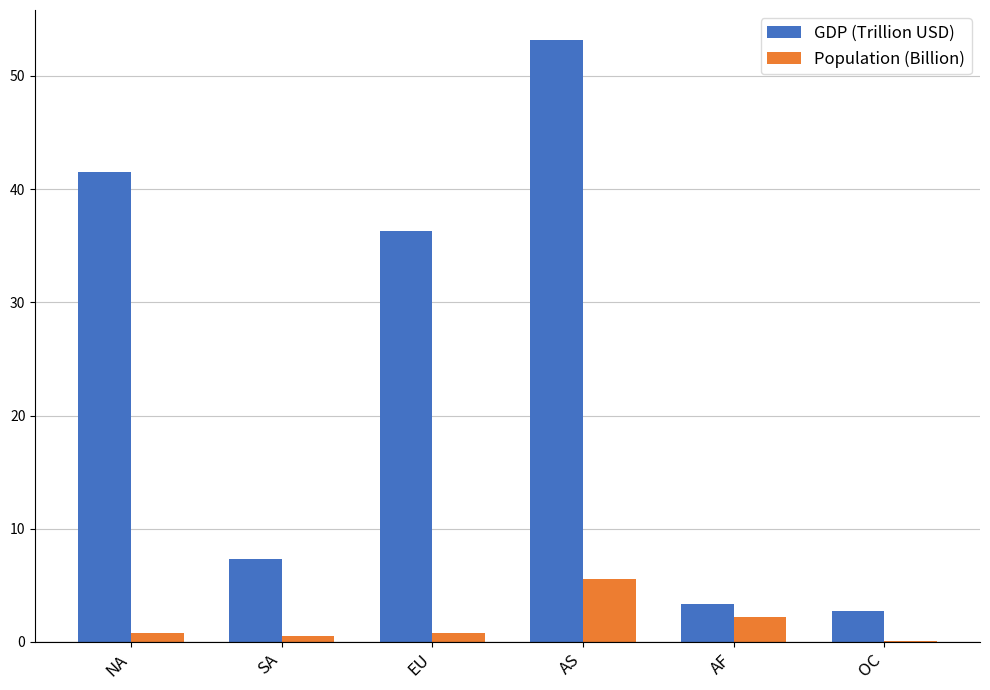

What is the total value across all series at AS?

58.7